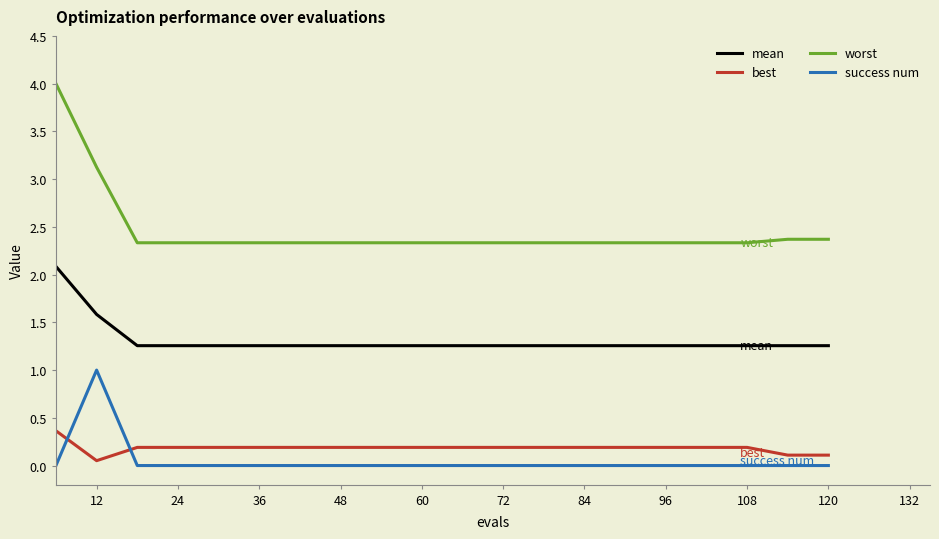

True or false: worst and success num cross at least once.

False